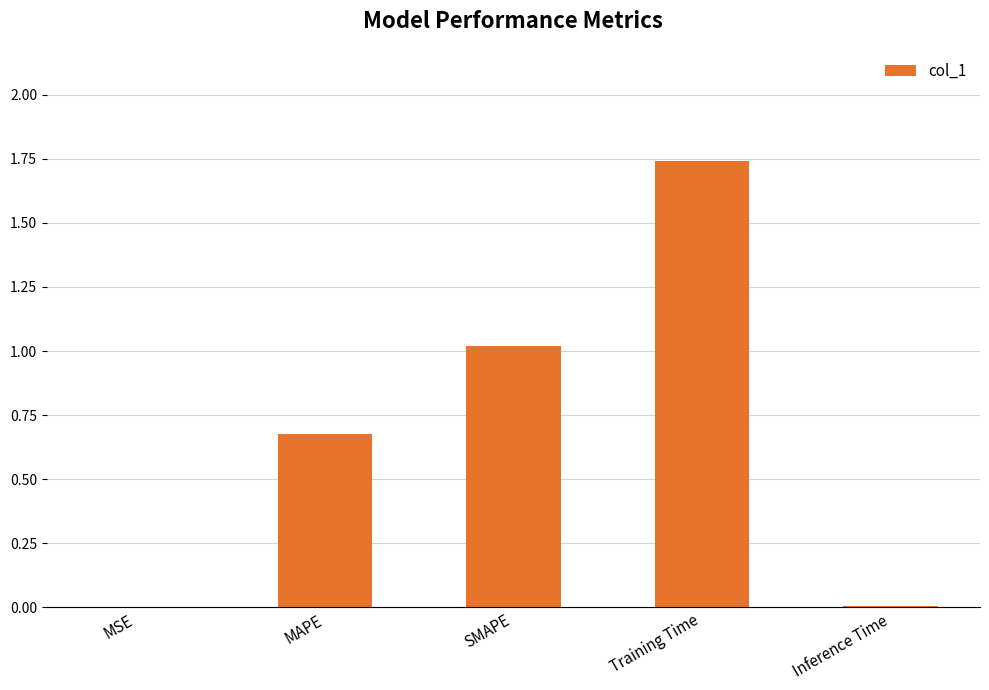

Is it true that the value at MAPE is 0.2?

False